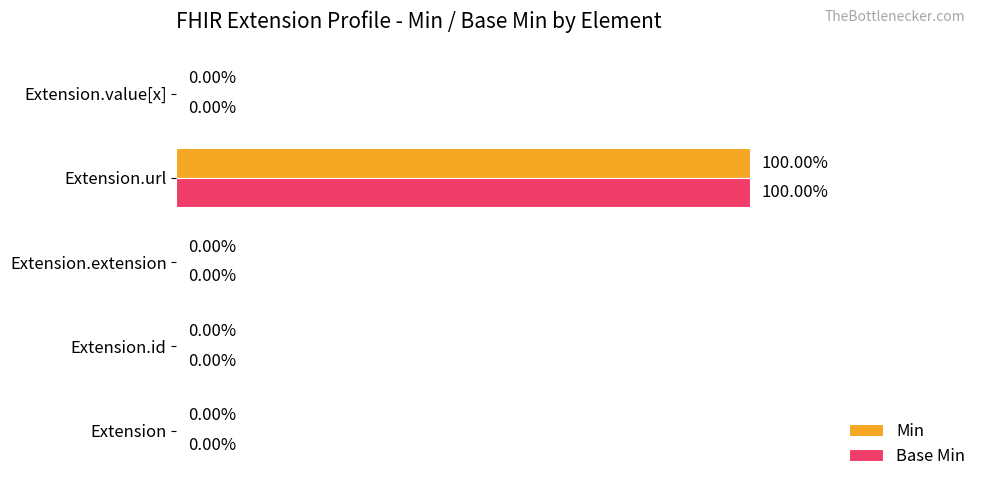

At which category does the chart reach its peak across all series?

Extension.url